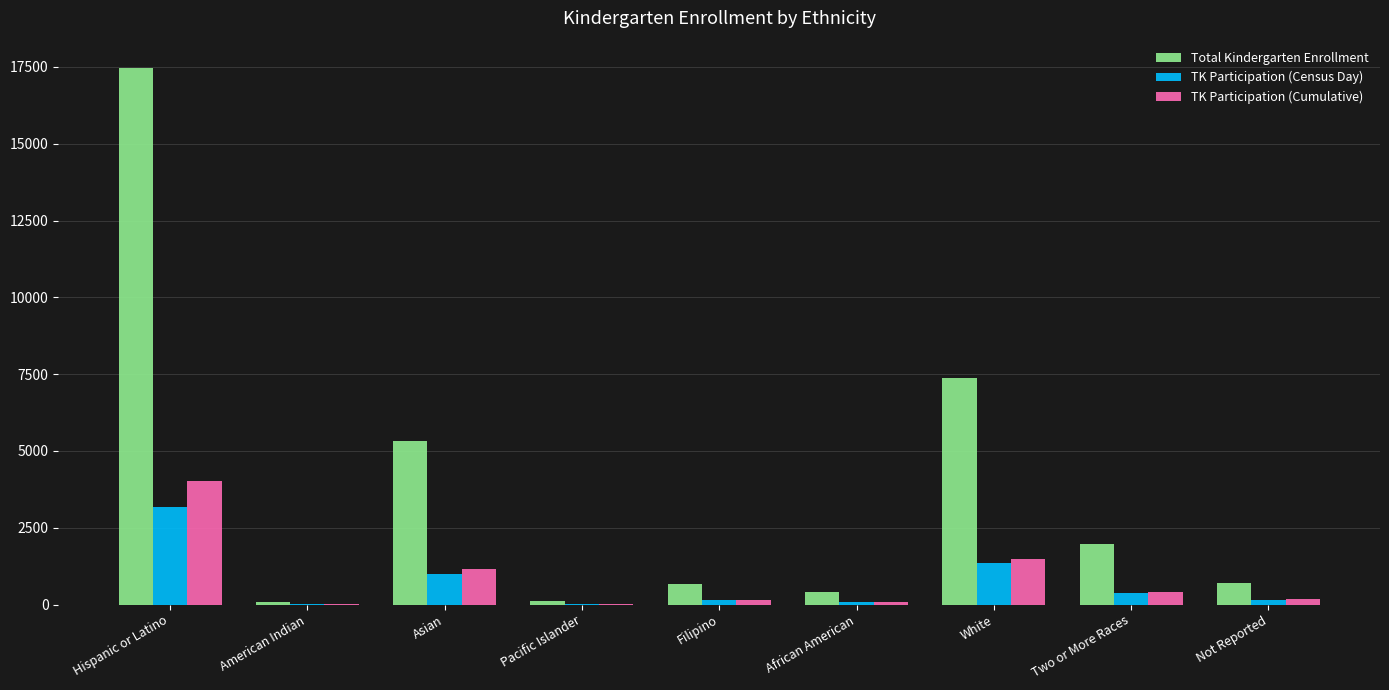

Which category has the highest value across all series?

Hispanic or Latino